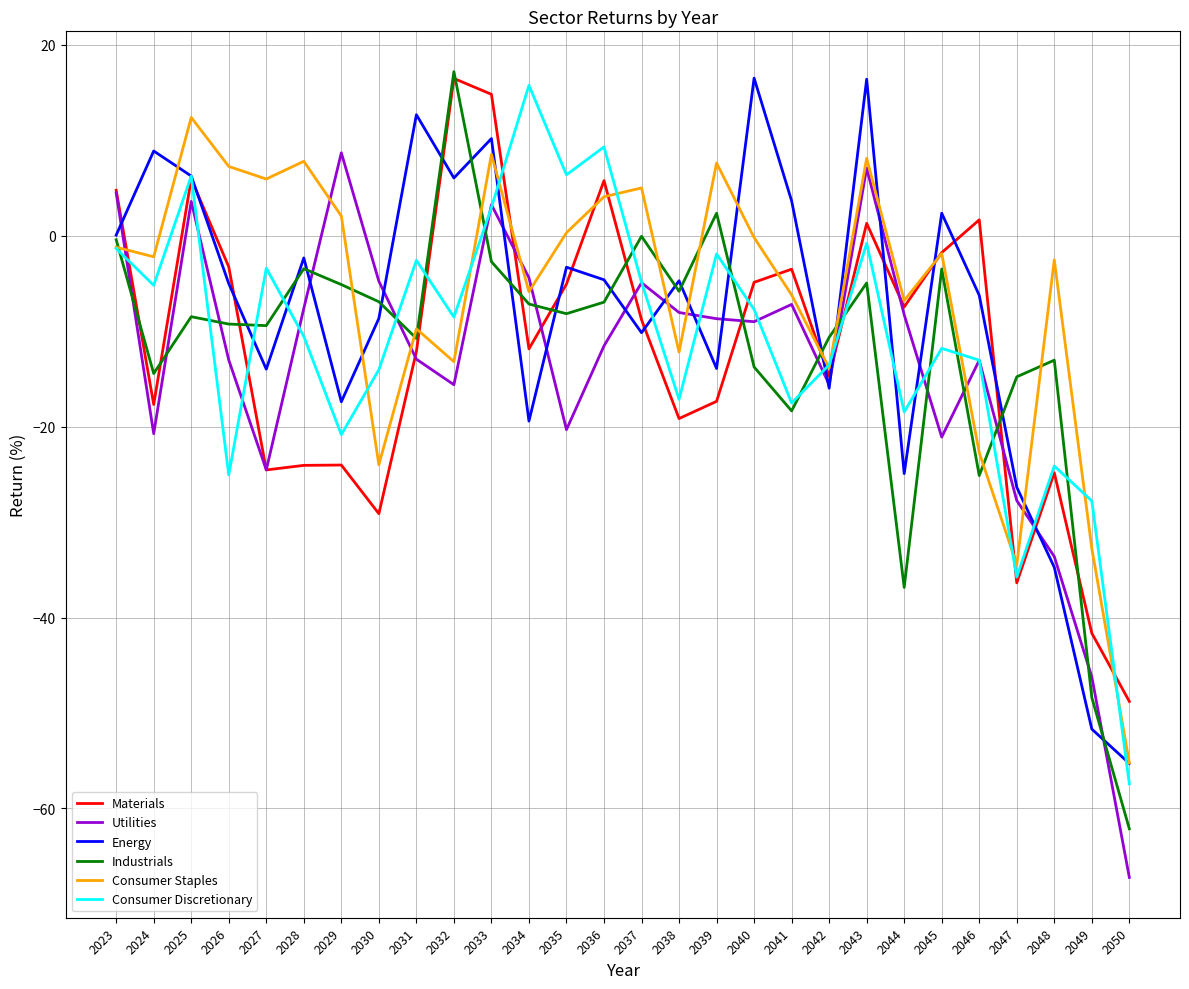

Between 2023 and 2029, which series saw the biggest shift?

Materials